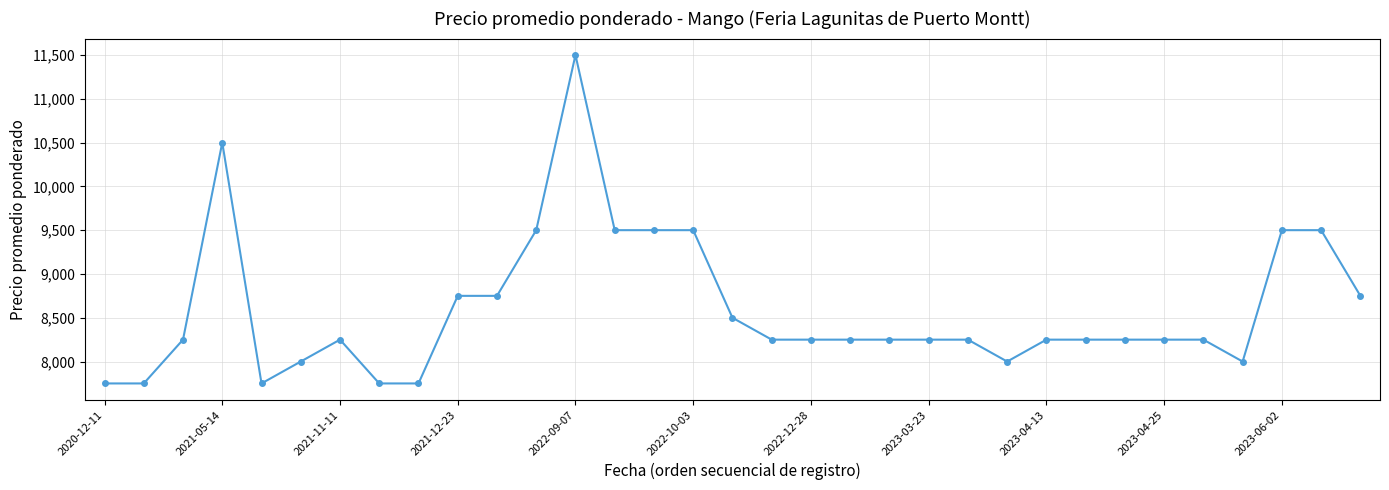

What is the value of the 21st point from the left?

8250